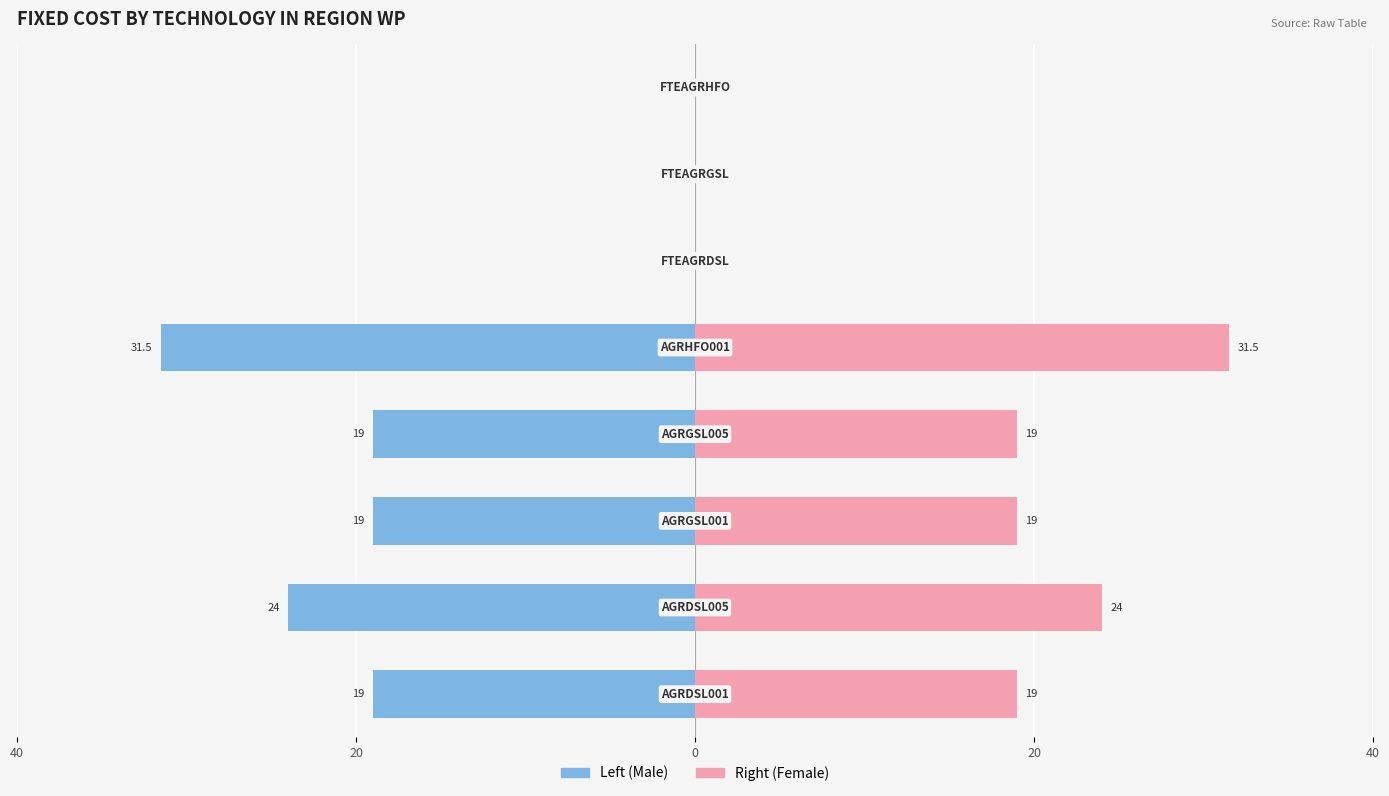

What is the approximate value of Left (Male) at 20?

-19.0